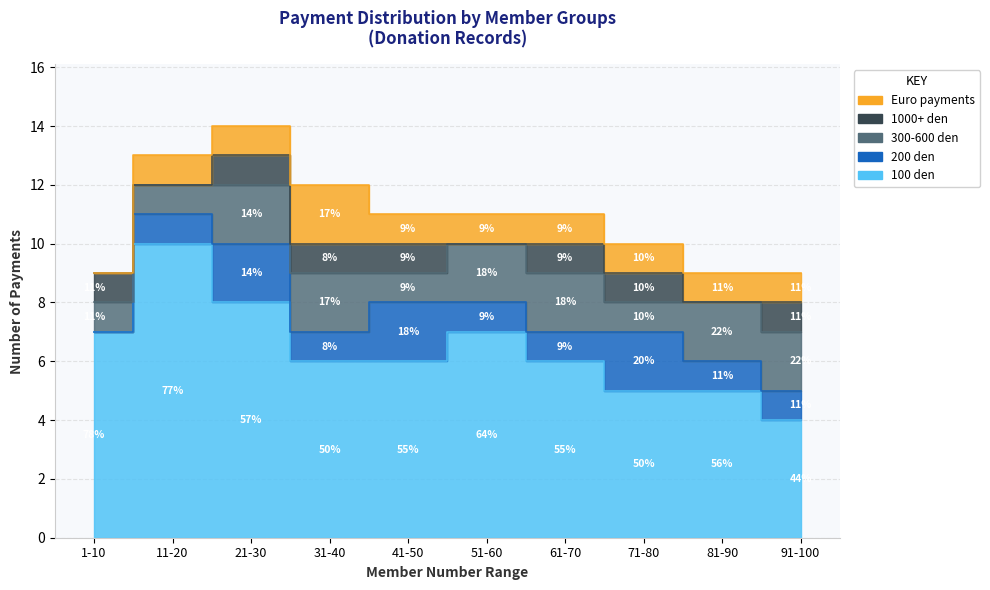

At which category does 1000+ den reach its first local valley?

11-20